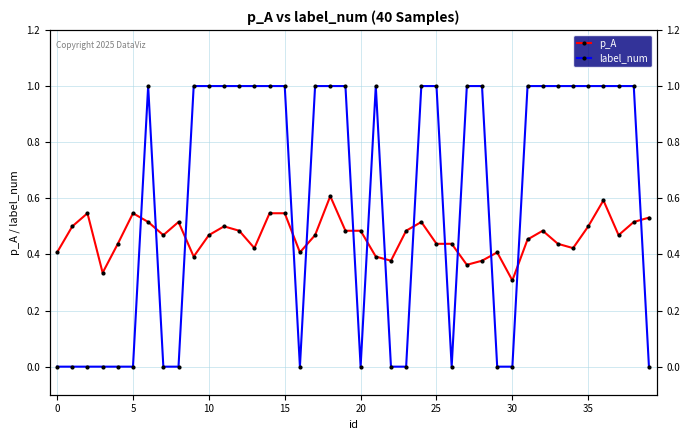

True or false: p_A and label_num cross at least once.

True